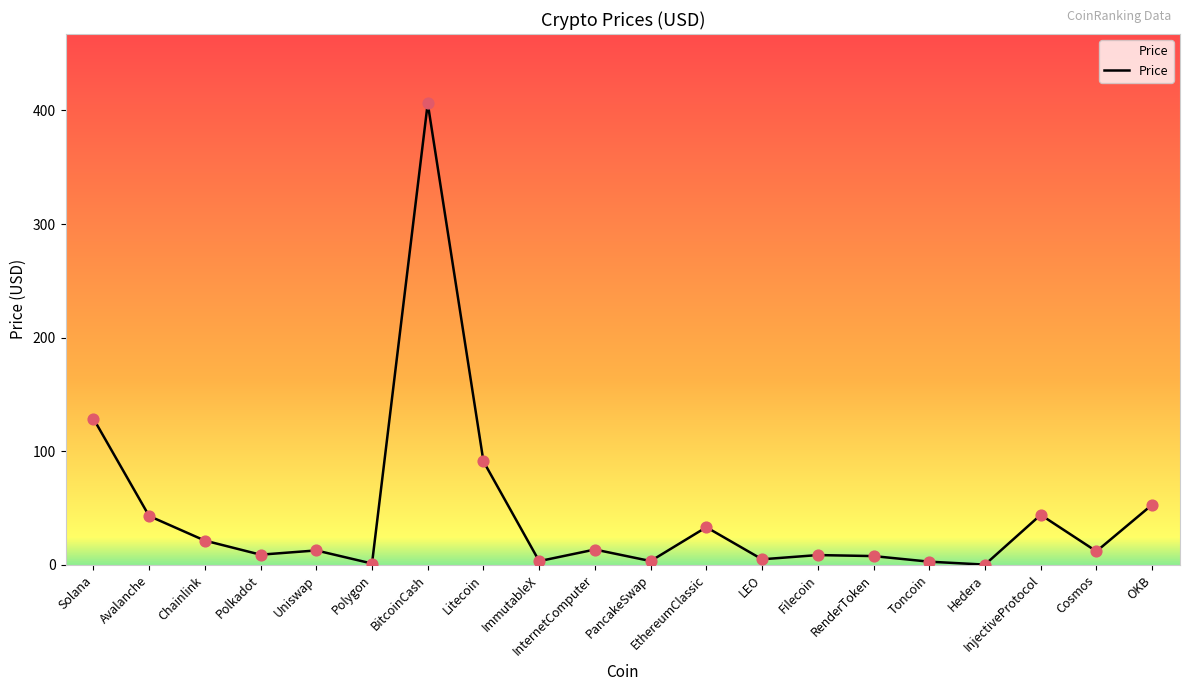

What is the ratio of the value at Polkadot to the value at Filecoin?

1.0